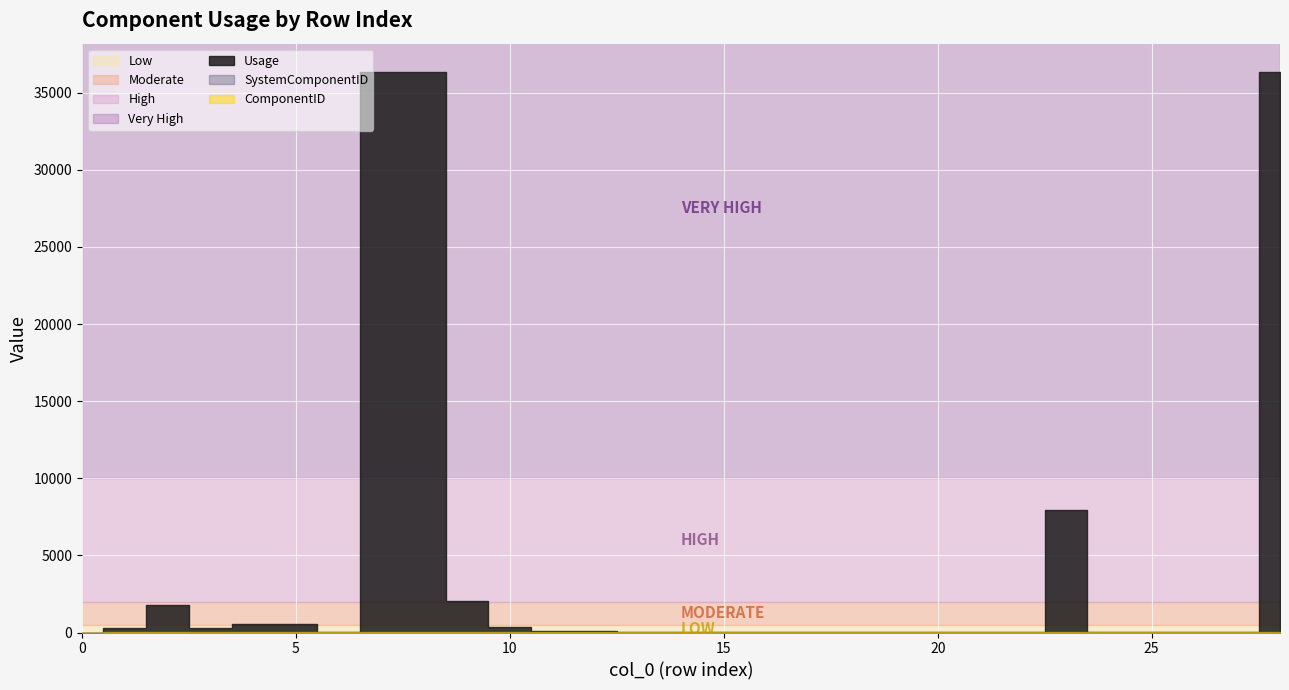

The value of Usage at 6 is 13. True or false?

False